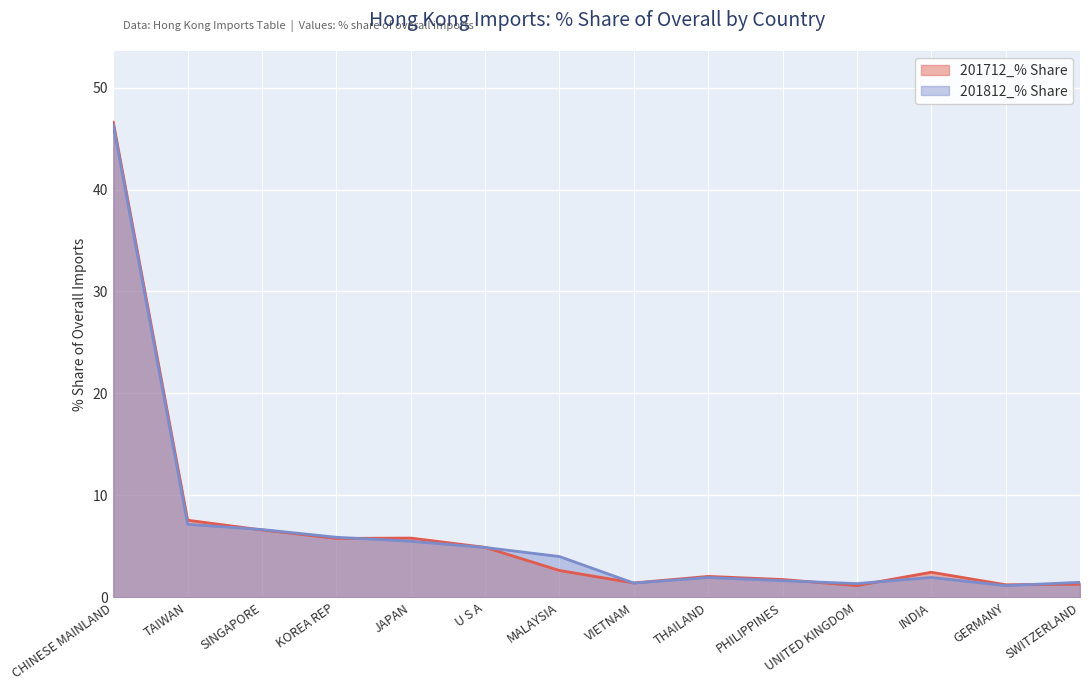

Reading left to right, transcribe all the data shown in this chart.

201712_% Share: CHINESE MAINLAND=46.6	TAIWAN=7.6	SINGAPORE=6.6	KOREA REP=5.8	JAPAN=5.8	U S A=4.9	MALAYSIA=2.6	VIETNAM=1.4	THAILAND=2.1	PHILIPPINES=1.8	UNITED KINGDOM=1.2	INDIA=2.5	GERMANY=1.2	SWITZERLAND=1.3
201812_% Share: CHINESE MAINLAND=46.3	TAIWAN=7.2	SINGAPORE=6.7	KOREA REP=5.9	JAPAN=5.5	U S A=4.9	MALAYSIA=4.0	VIETNAM=1.4	THAILAND=2.0	PHILIPPINES=1.6	UNITED KINGDOM=1.4	INDIA=2.0	GERMANY=1.2	SWITZERLAND=1.5